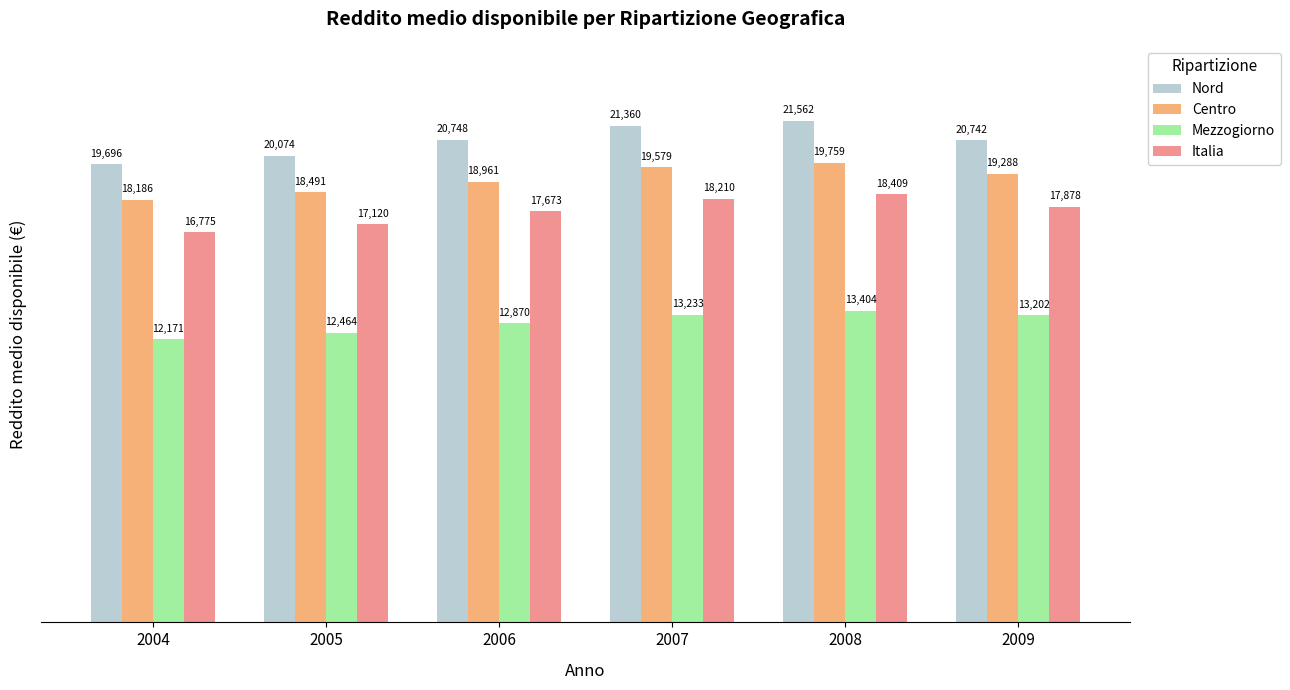

What are all the series names shown in the legend?

Nord, Centro, Mezzogiorno, Italia